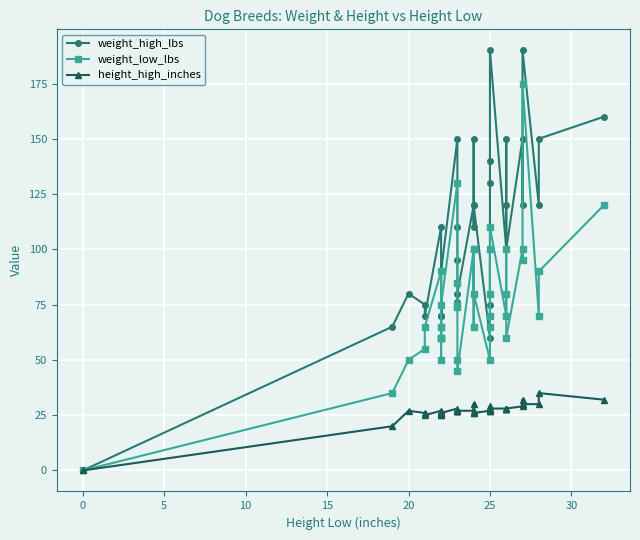

What are all the series names shown in the legend?

weight_high_lbs, weight_low_lbs, height_high_inches